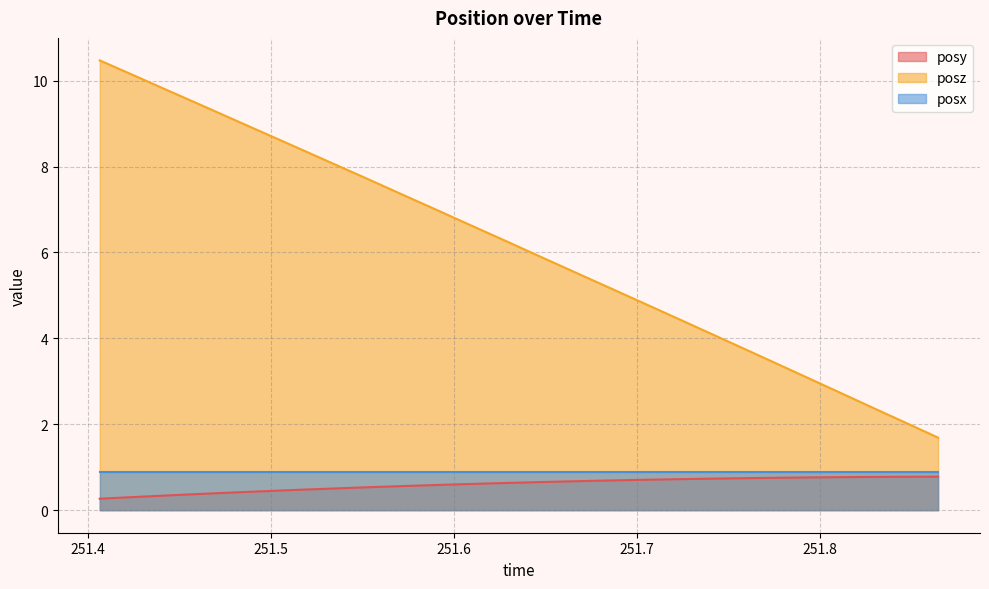

Which series has the largest total across all categories?

posz